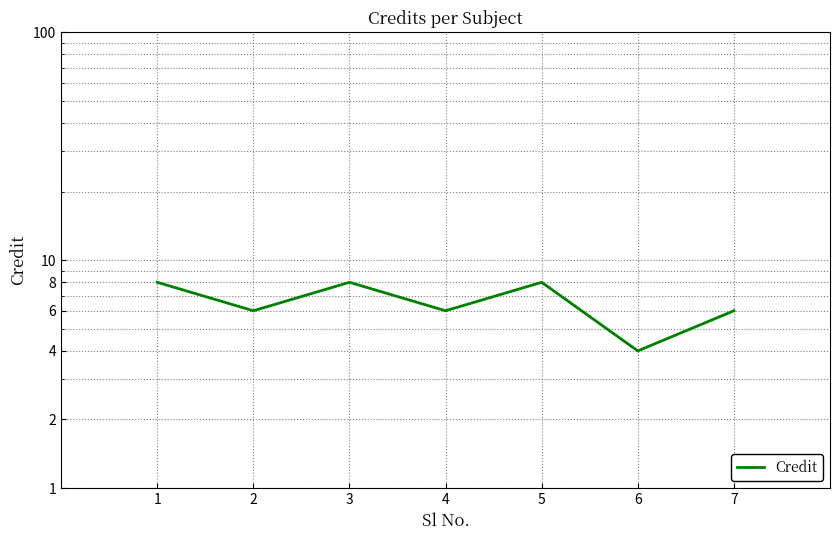

What is the maximum value shown in the chart?

8